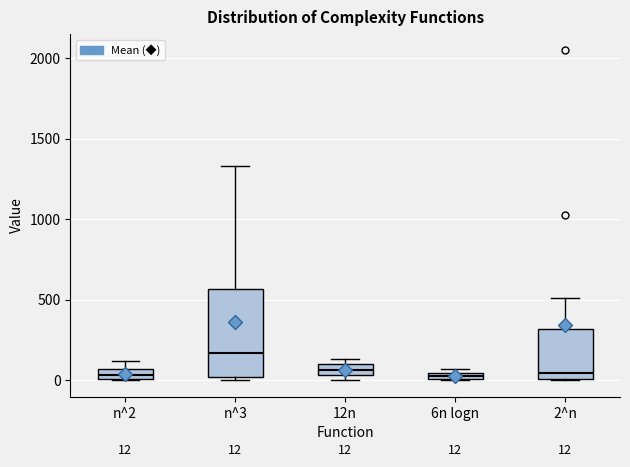

Which box is the tallest, from its lower edge to its upper edge?

n^3